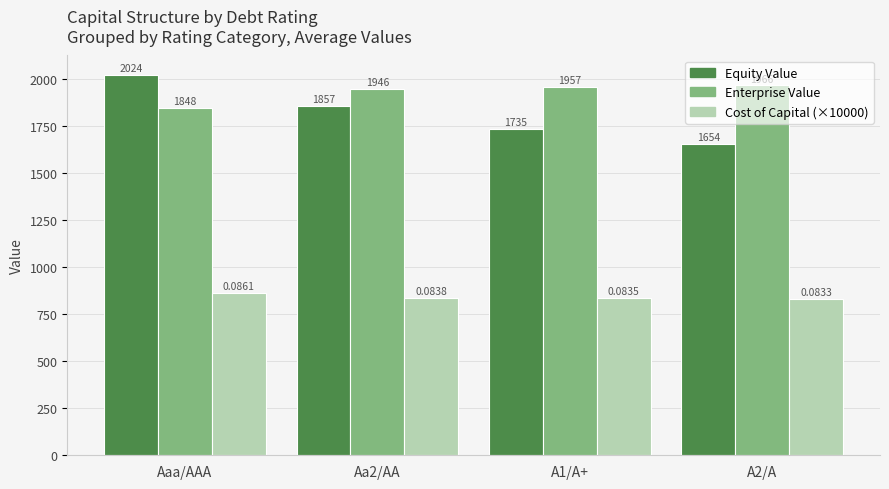

How many groups of bars are there?

4